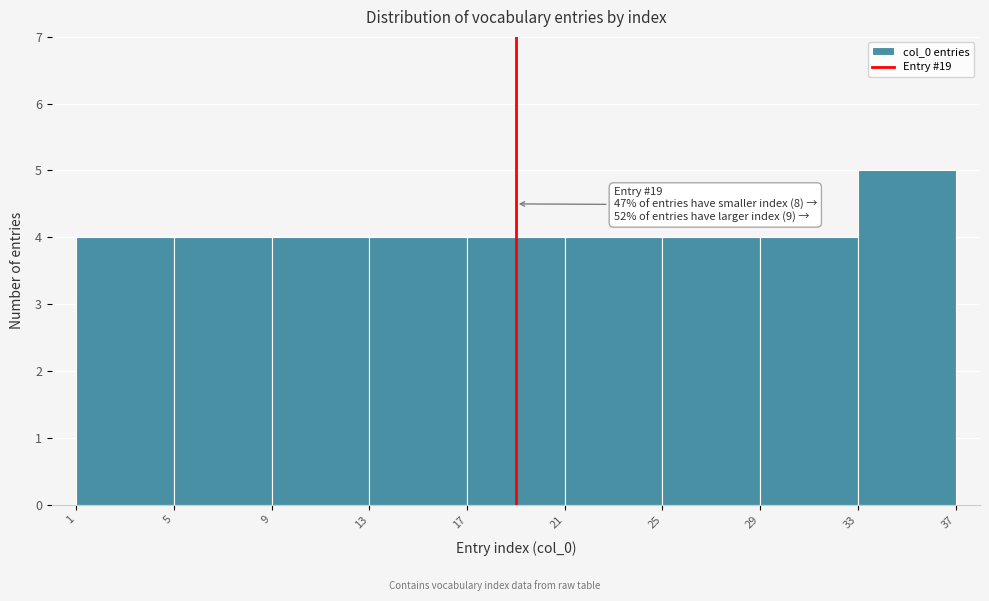

Which range on the x-axis has the tallest bar?

33 to 37